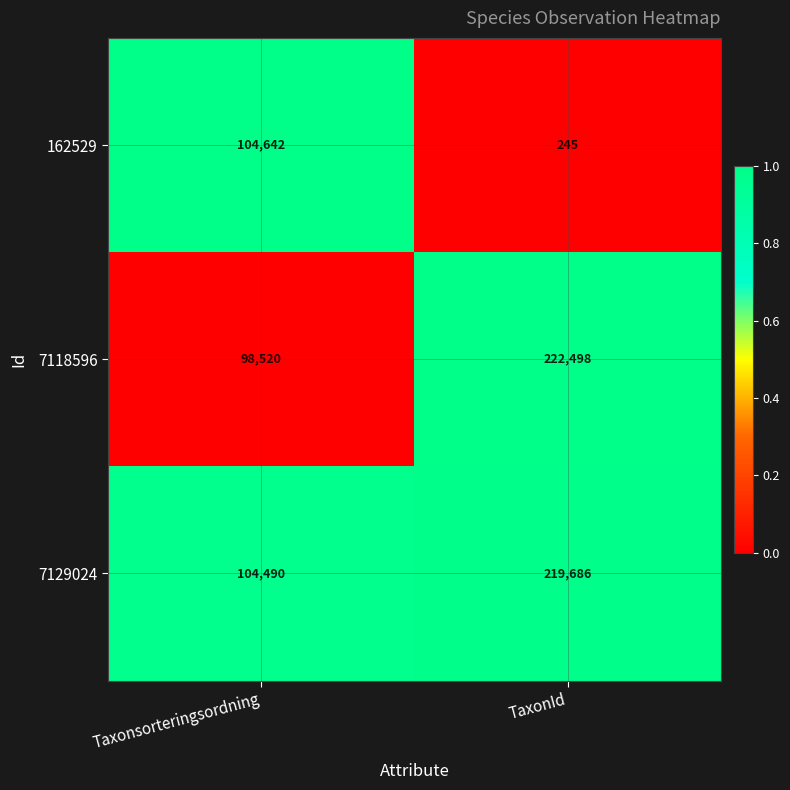

Reading left to right, list all the values displayed in this chart.

162529: Taxonsorteringsordning=104642	TaxonId=245
7118596: Taxonsorteringsordning=98520	TaxonId=222498
7129024: Taxonsorteringsordning=104490	TaxonId=219686